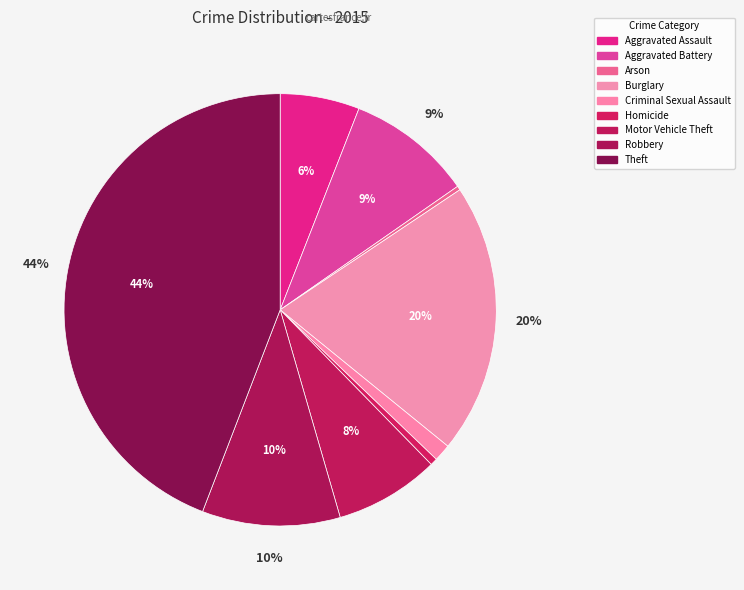

How many segments does this pie chart have?

9